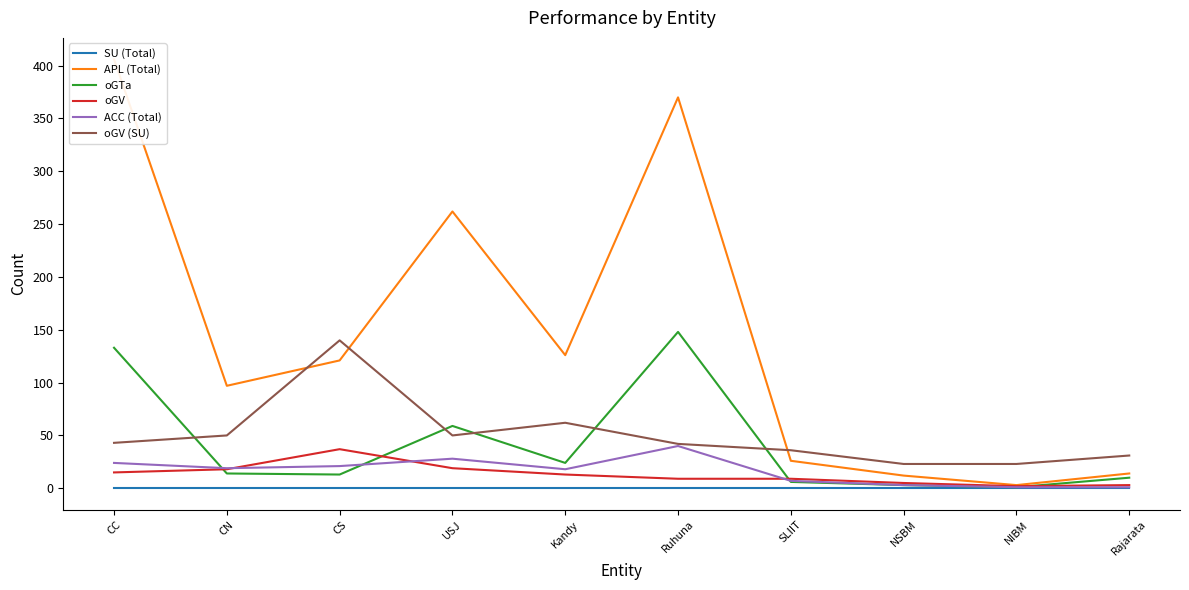

The value of oGTa at Ruhuna is 61. True or false?

False